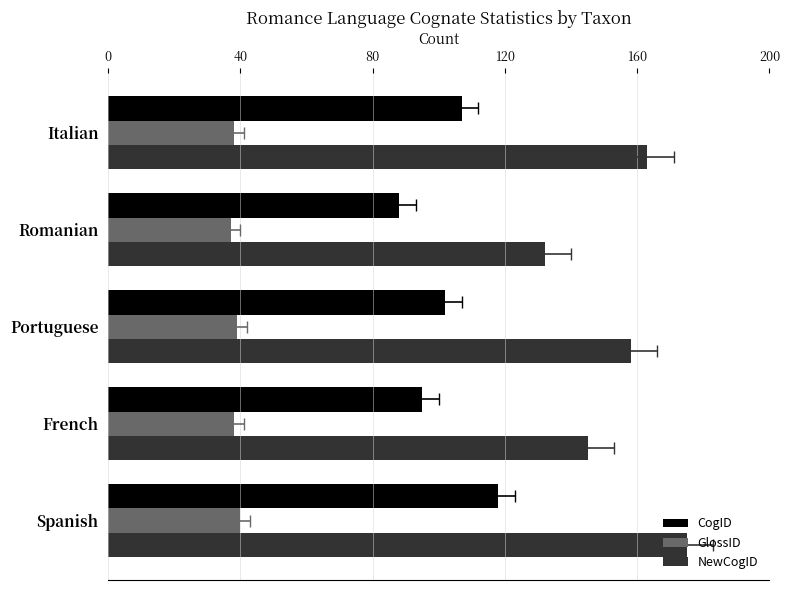

The value of NewCogID at Portuguese is 64. True or false?

False